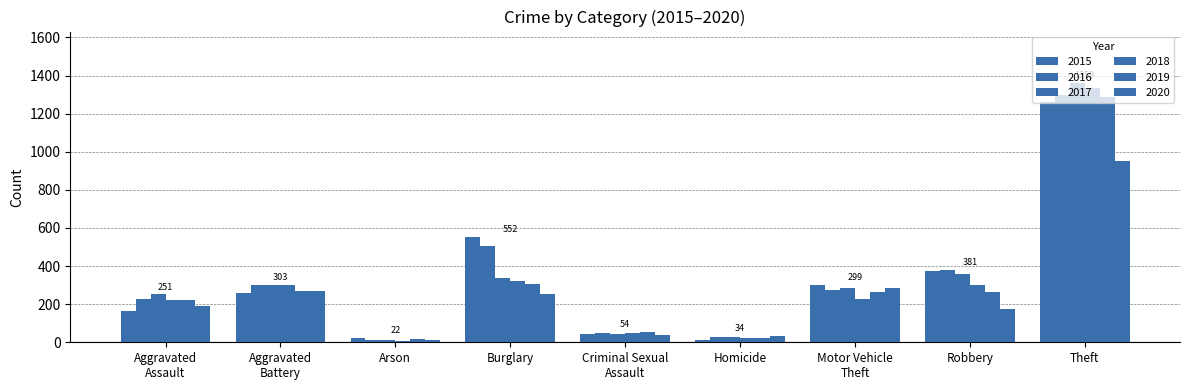

At which label does 2018 reach its minimum?

Arson